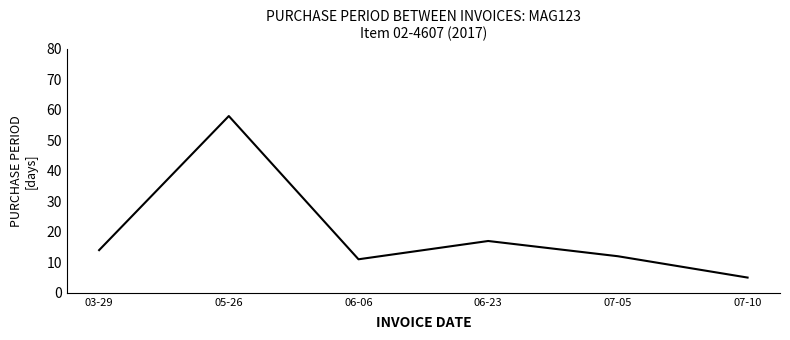

At which label is the value closest to 31?

06-23